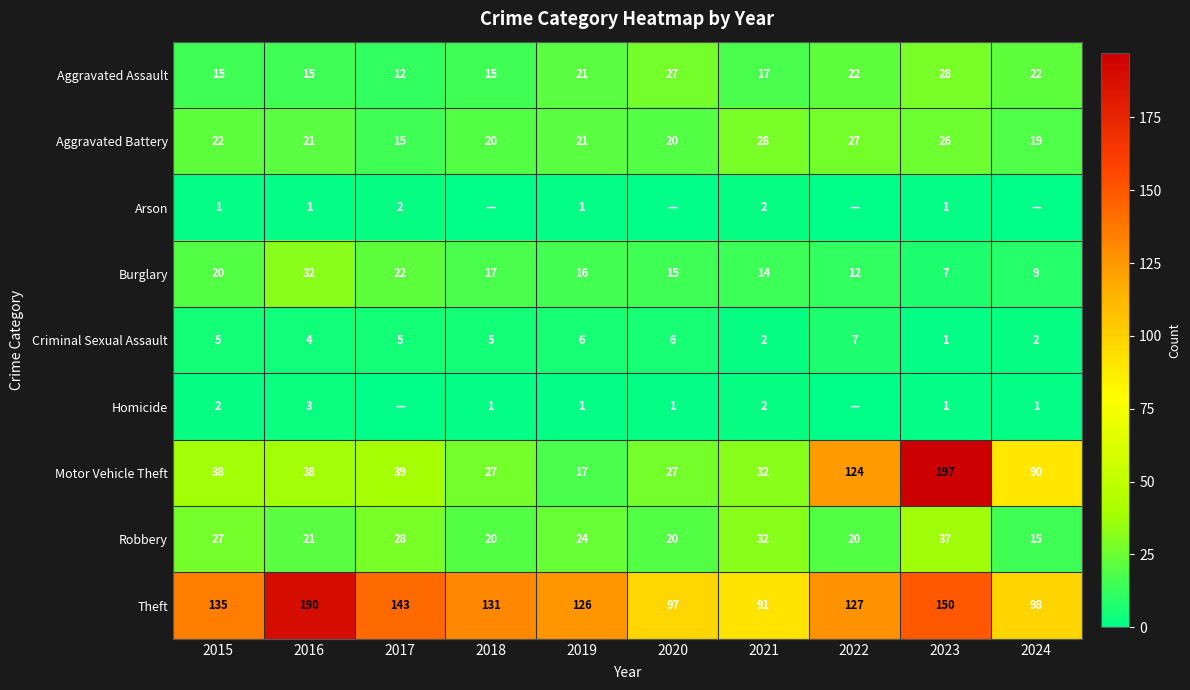

Is the value of Burglary at 2016 greater than the value of Theft at 2015?

No